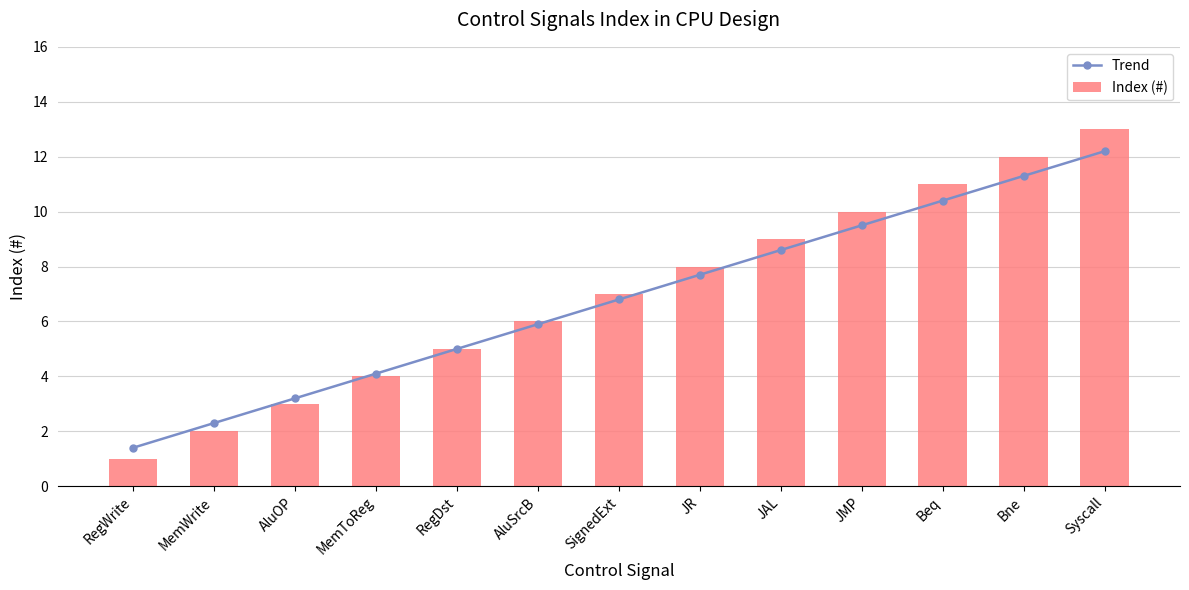

What is the spread (max minus min) of values at JAL?

0.4